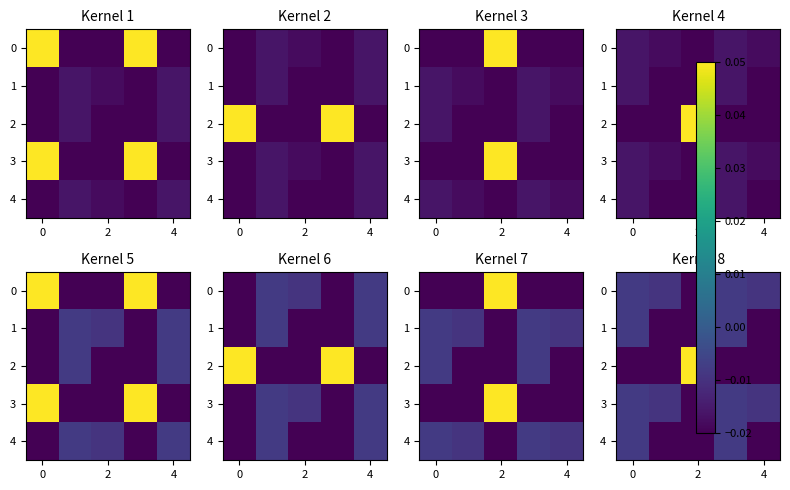

The value of 0 at 4 is -0.0. True or false?

True